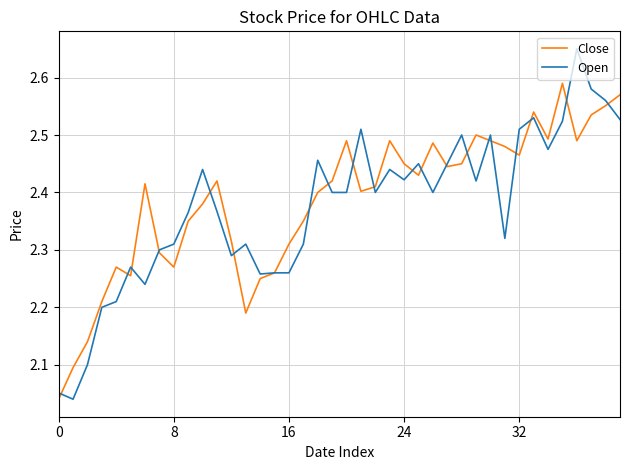

Rank the series by their average value, from lowest to highest.

Open, Close